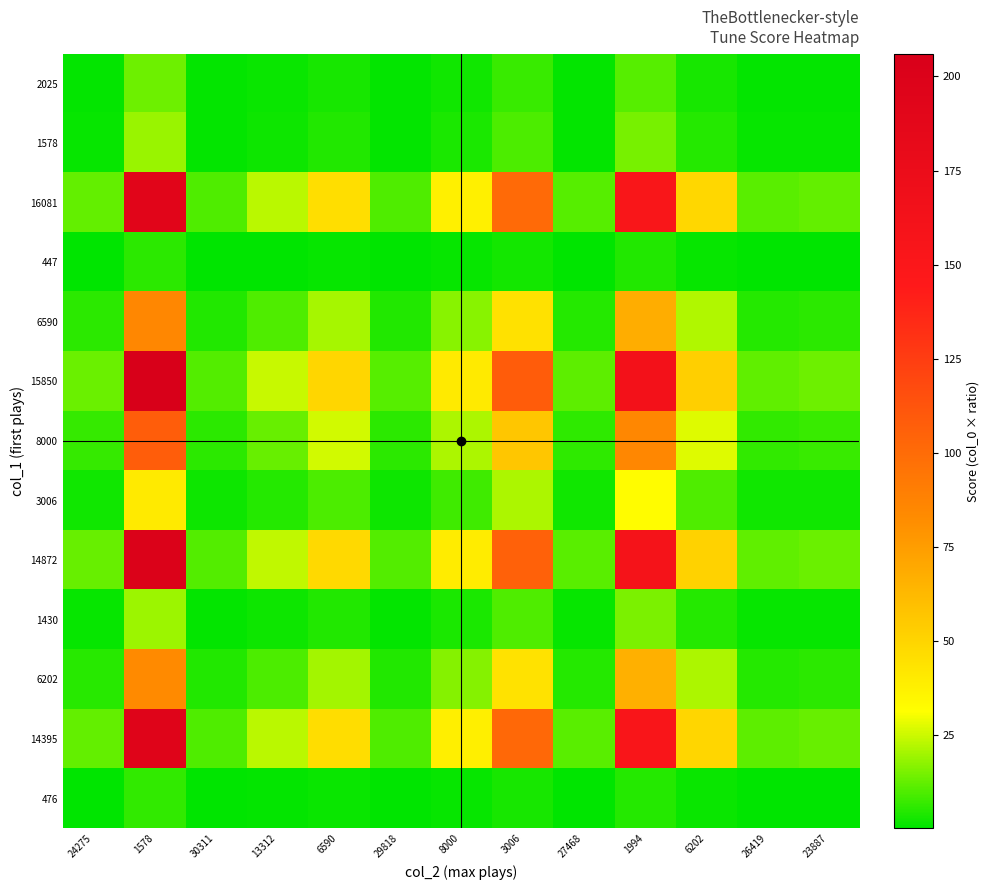

List the series in order of their peak value, highest first.

15850, 14872, 14395, 16081, 8000, 6590, 6202, 3006, 1430, 1578, 2025, 476, 447